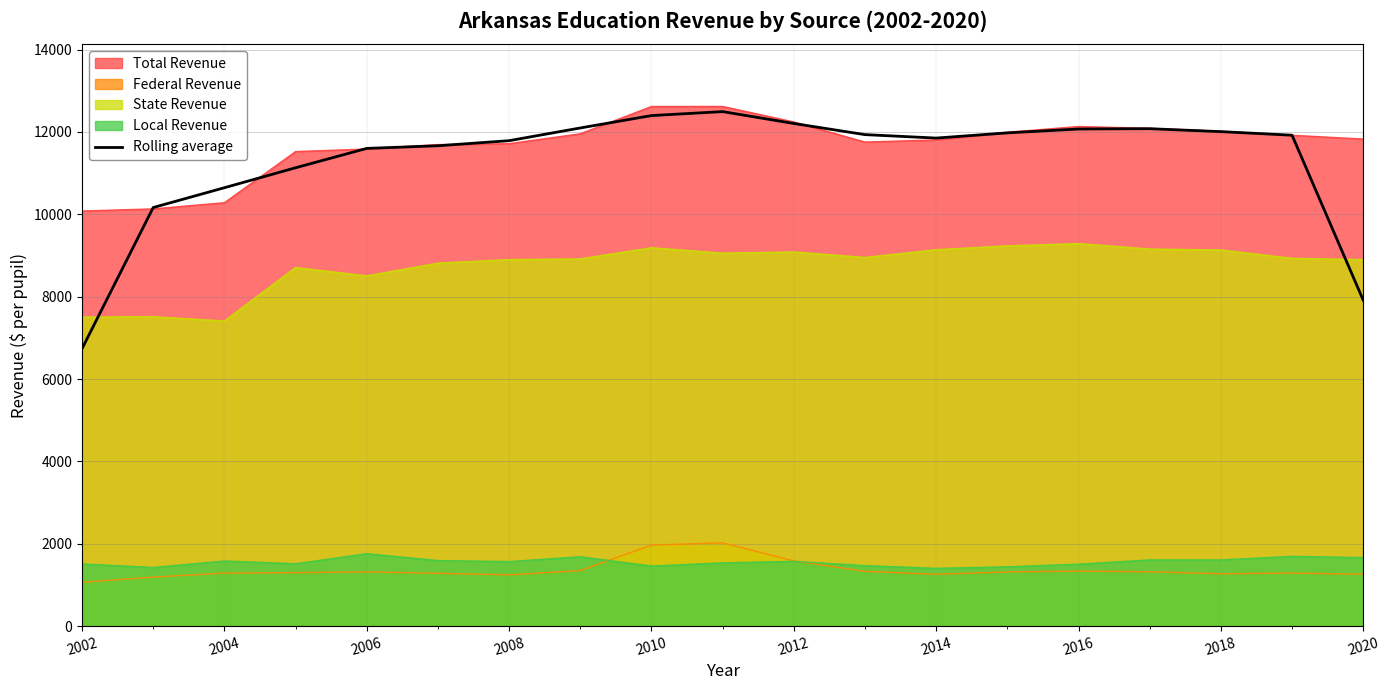

What is the smallest value displayed?

1064.3